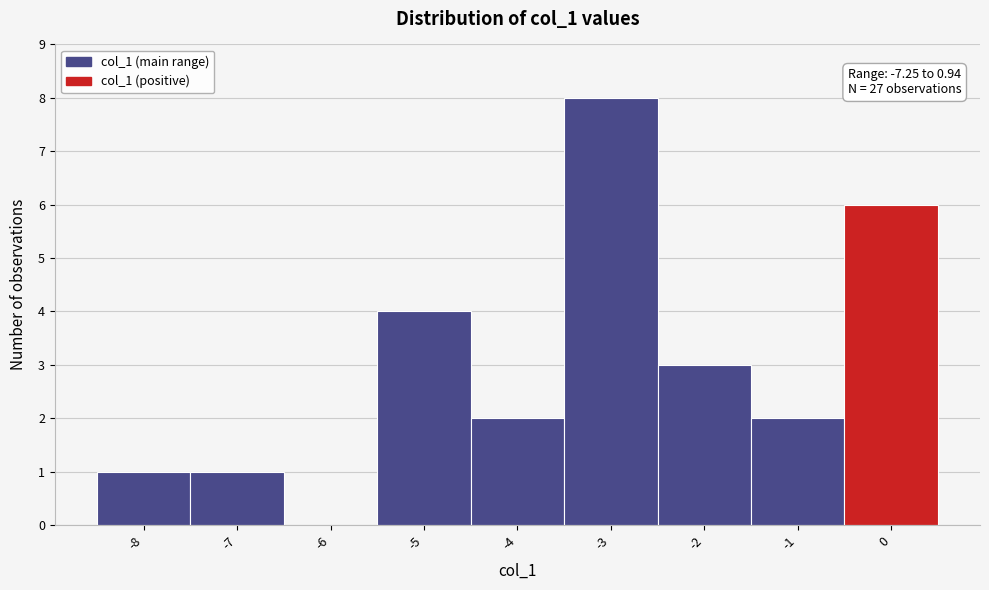

Reading right to left, extract all data points from this chart.

0=6	-1=2	-2=3	-3=8	-4=2	-5=4	-6=0	-7=1	-8=1